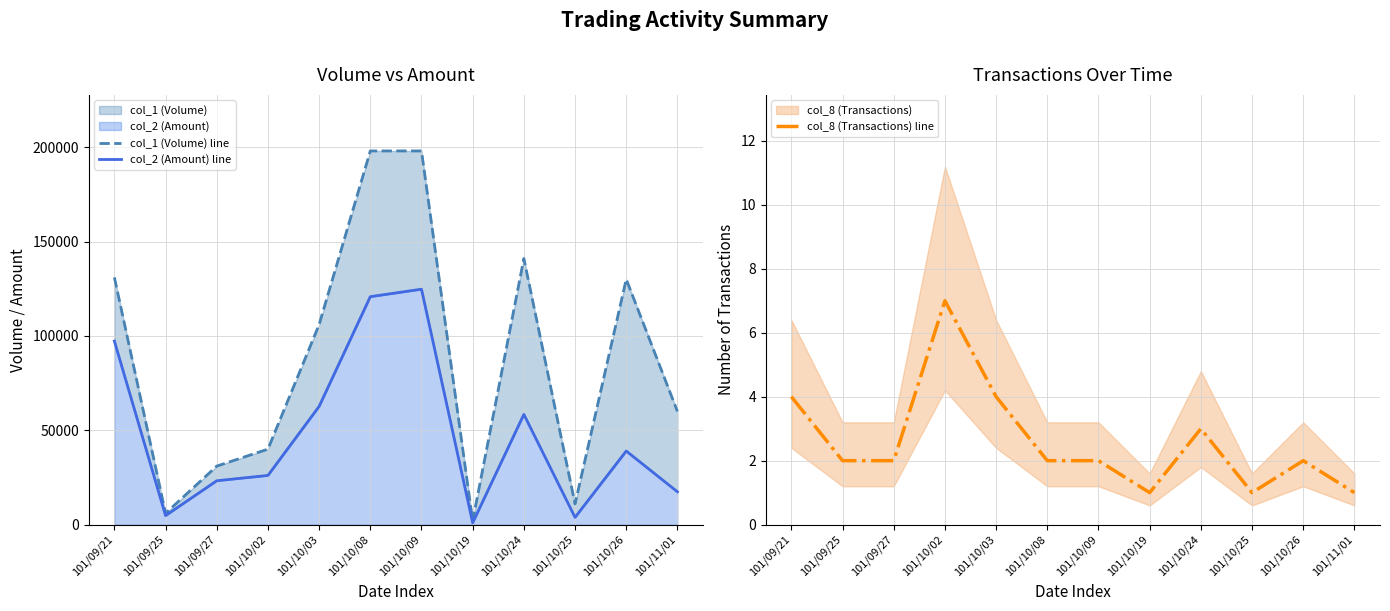

List the labels in order of col_8 (Transactions) line value, largest first.

101/10/02, 101/09/21, 101/10/03, 101/10/24, 101/09/25, 101/09/27, 101/10/08, 101/10/09, 101/10/26, 101/10/19, 101/10/25, 101/11/01